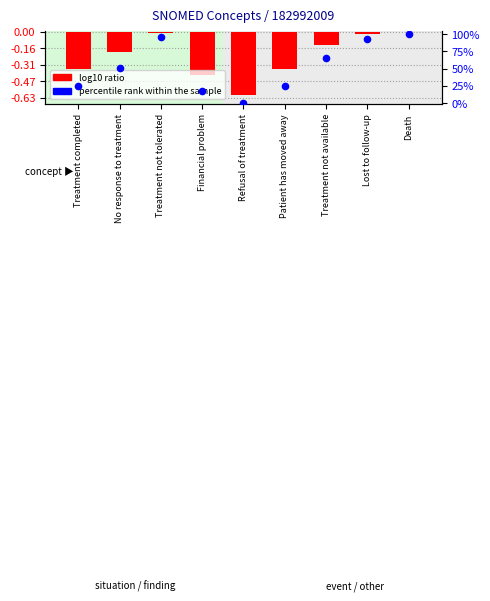

At how many categories does at least one series exceed 70?

3